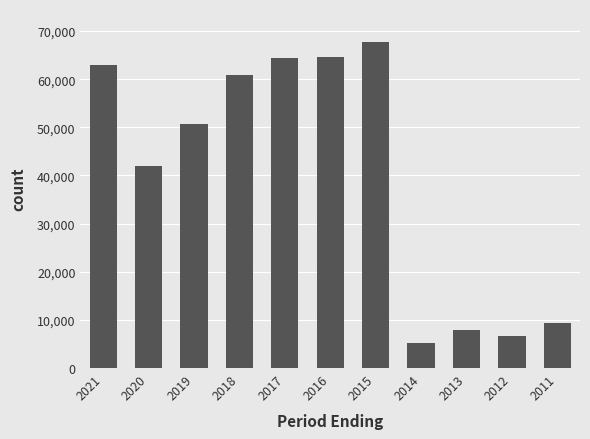

The chart shows a value of 60900 at 2018. True or false?

True